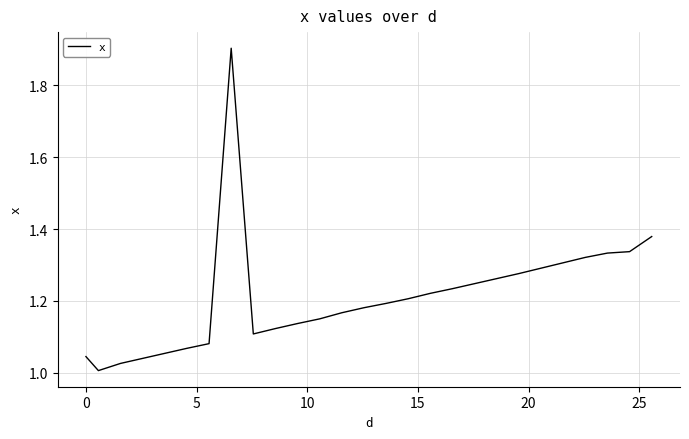

What is the maximum value shown in the chart?

1.9